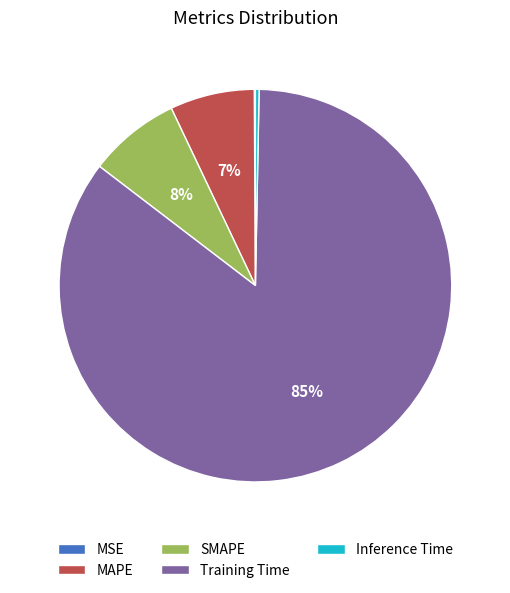

Which slice is the largest?

Training Time